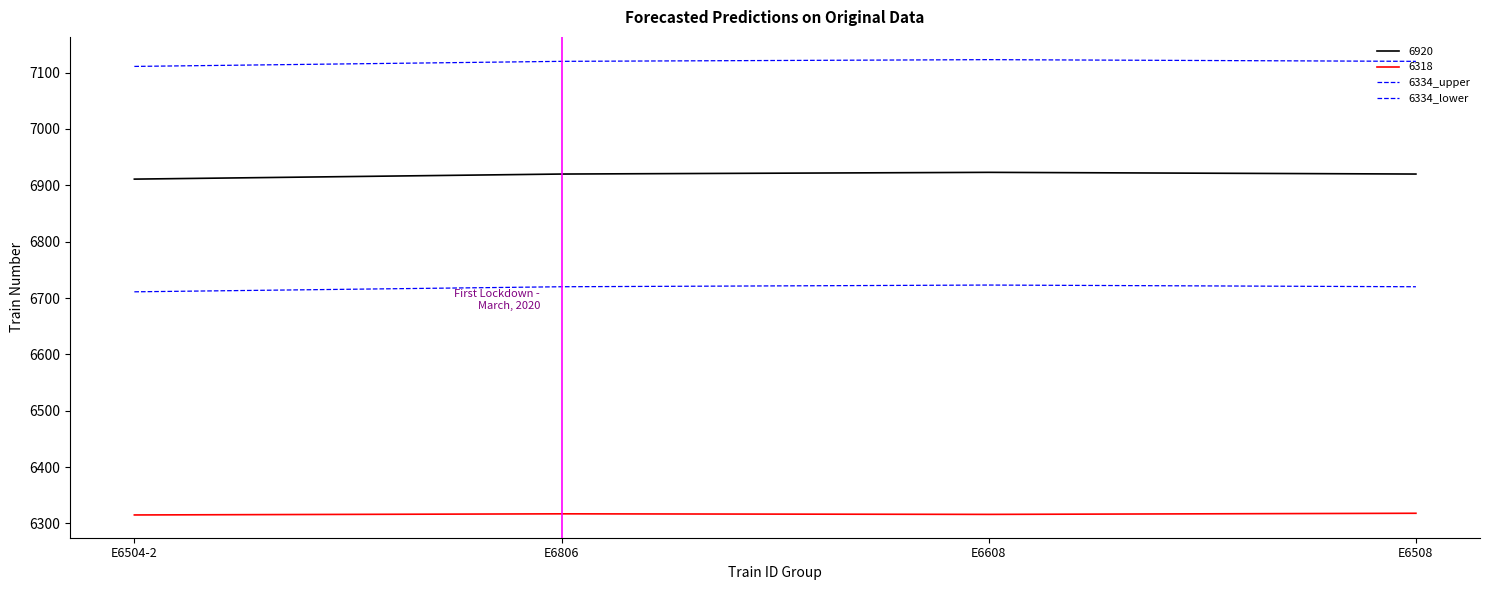

Does the chart display data point markers on the line(s)?

No